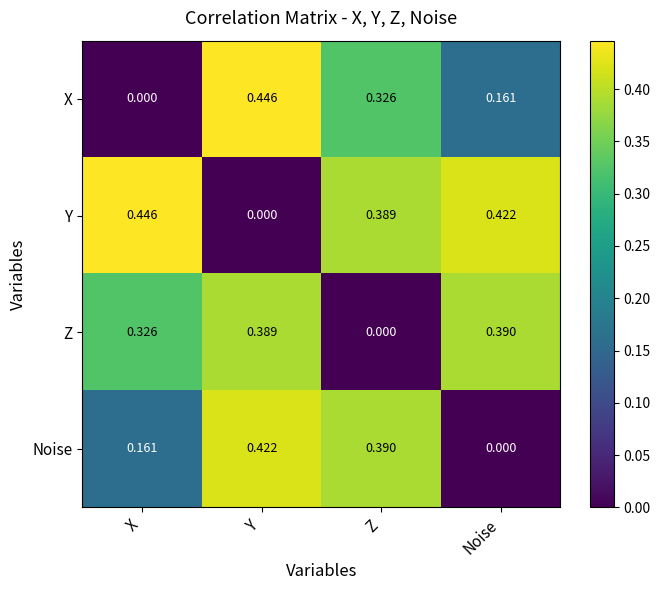

Is the value of X at Y greater than the value of Noise at Y?

Yes